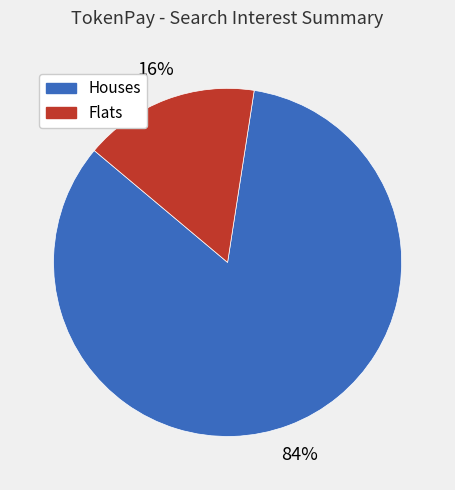

Is there a majority slice in this chart?

Yes